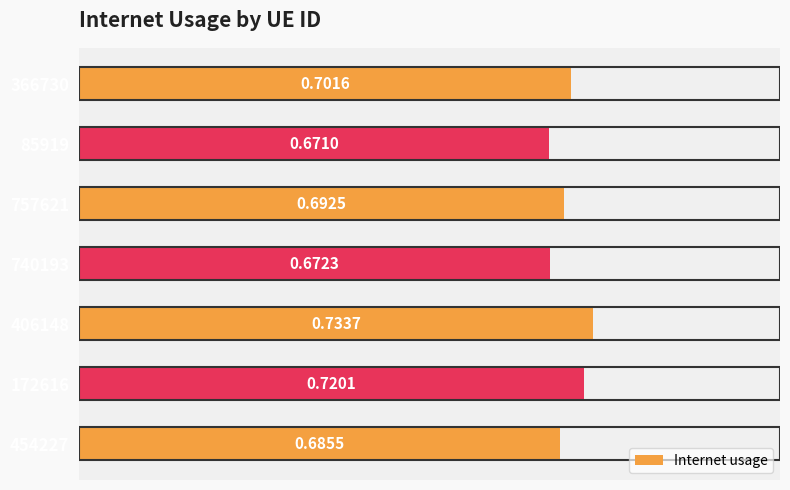

Between 406148 and 366730, which is larger?

406148